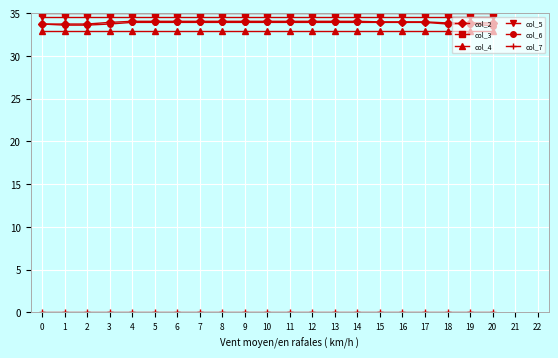

True or false: col_4 and col_6 cross at least once.

False